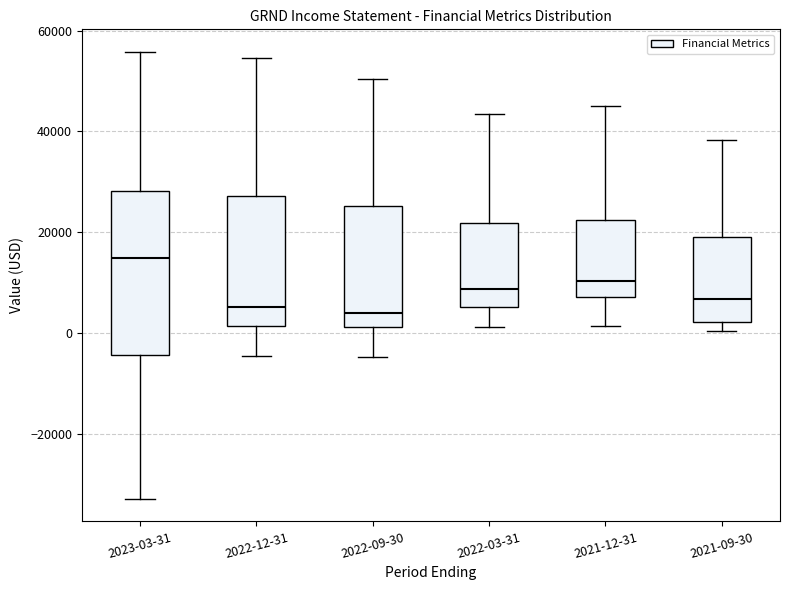

Comparing the boxes themselves (not the whiskers), which one is the tallest?

2023-03-31